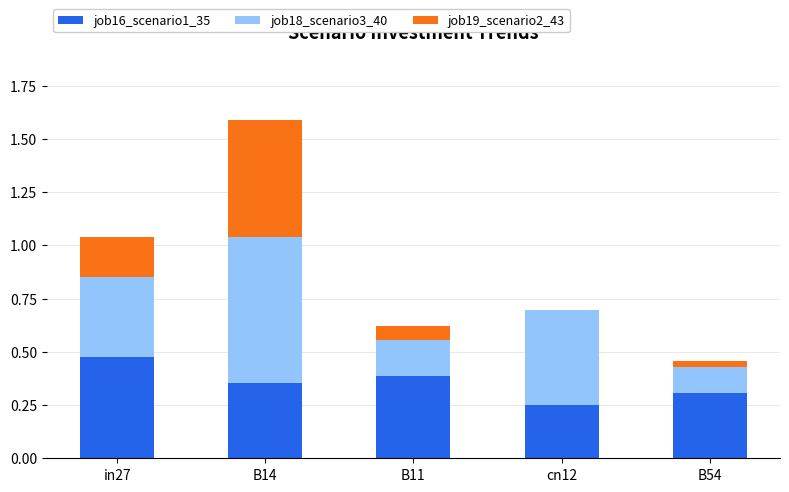

True or false: job16_scenario1_35 has a value of 0.1 at B11.

False